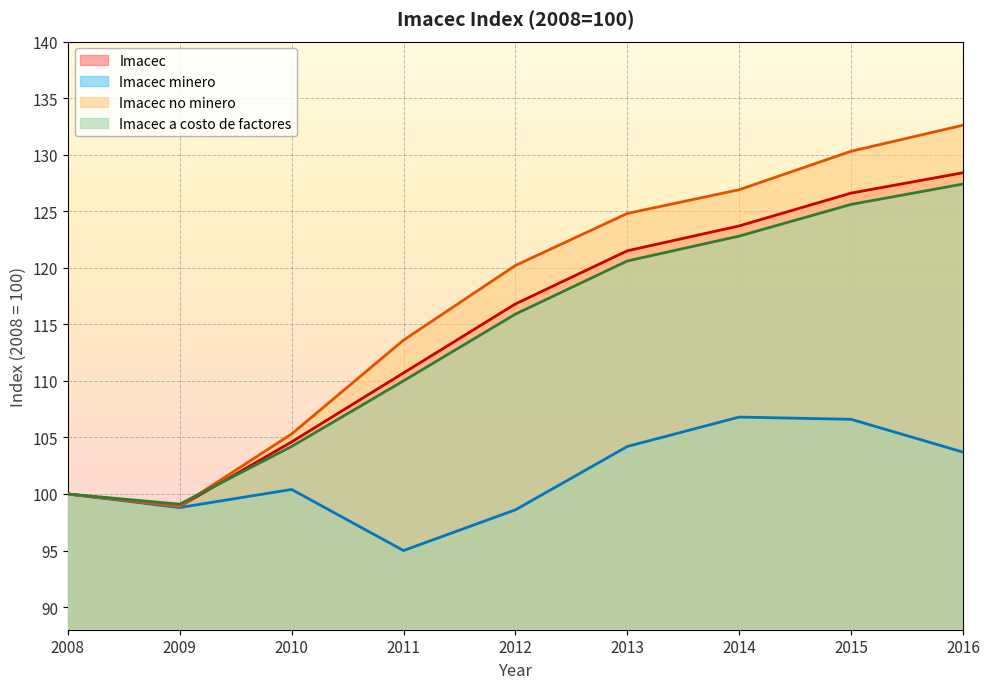

Count the number of categories in the chart.

9